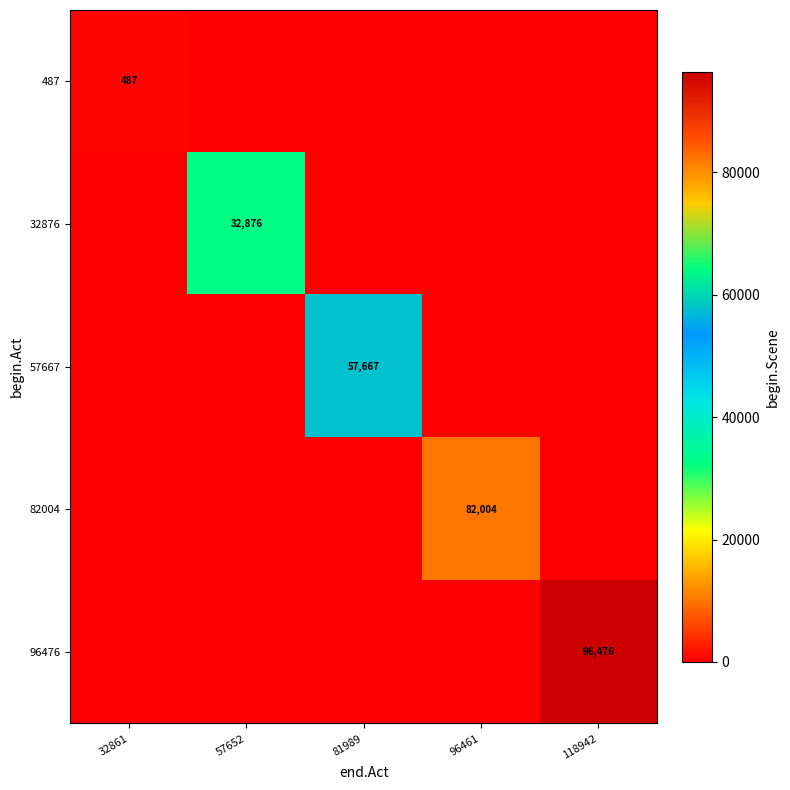

The value of 82004 at 96461 is 82004. True or false?

True